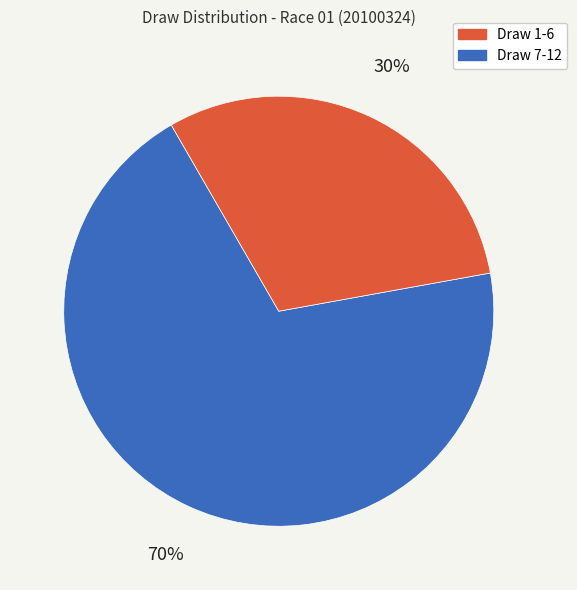

To the nearest percent, what is the average slice percentage?

50%